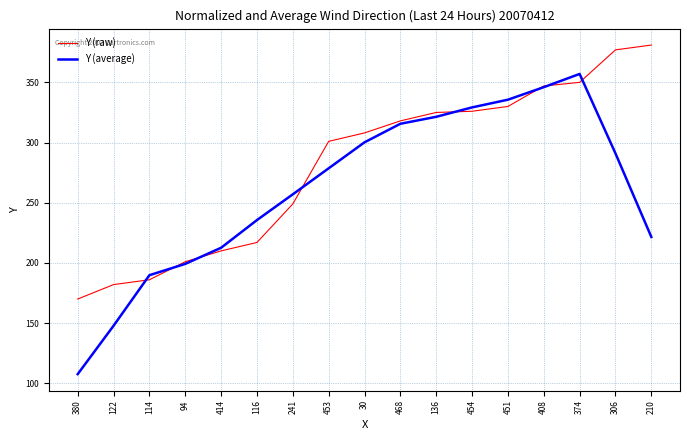

Between which two adjacent categories do Y (raw) and Y (average) first intersect?

122 and 114